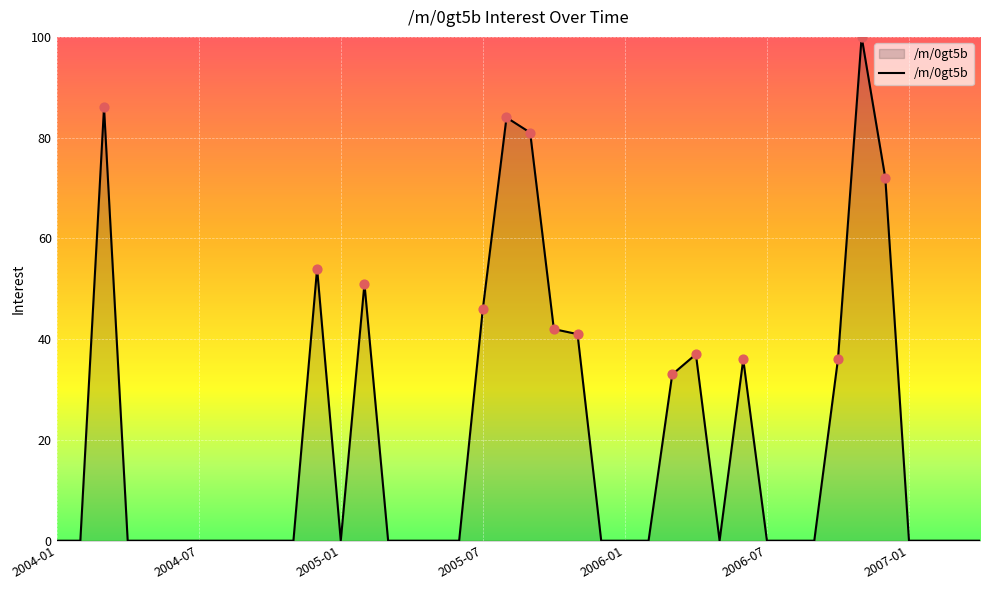

What is the greatest value displayed?

100